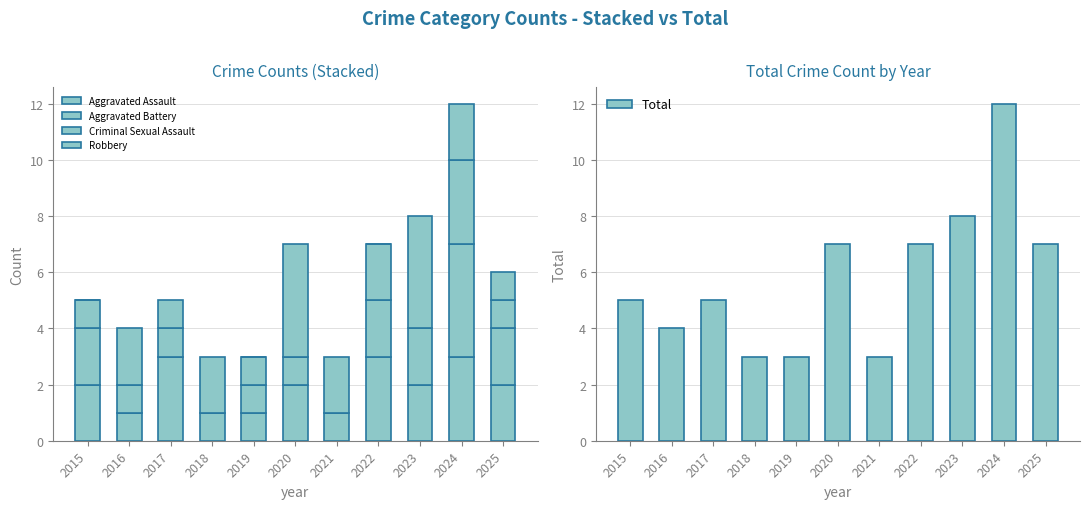

True or false: Robbery has a value of 2 at 2025.

False